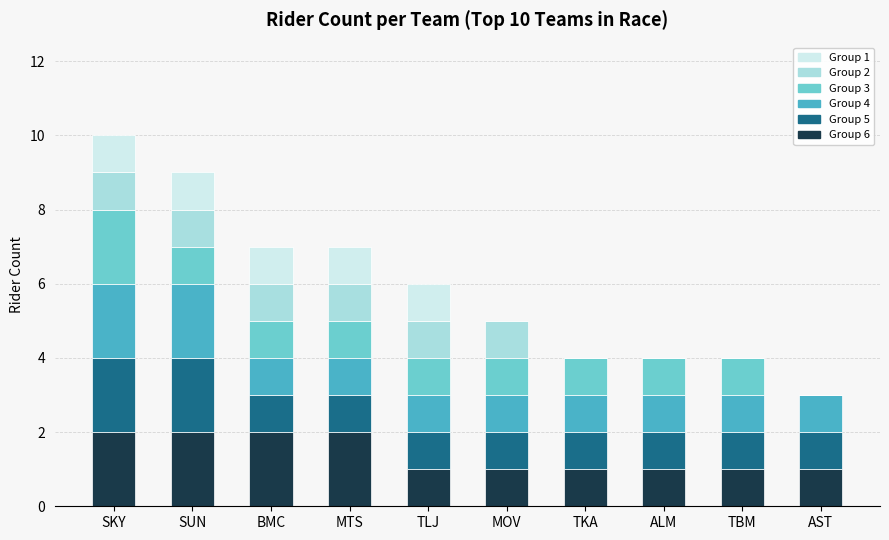

What is the total value across all series at ALM?

4